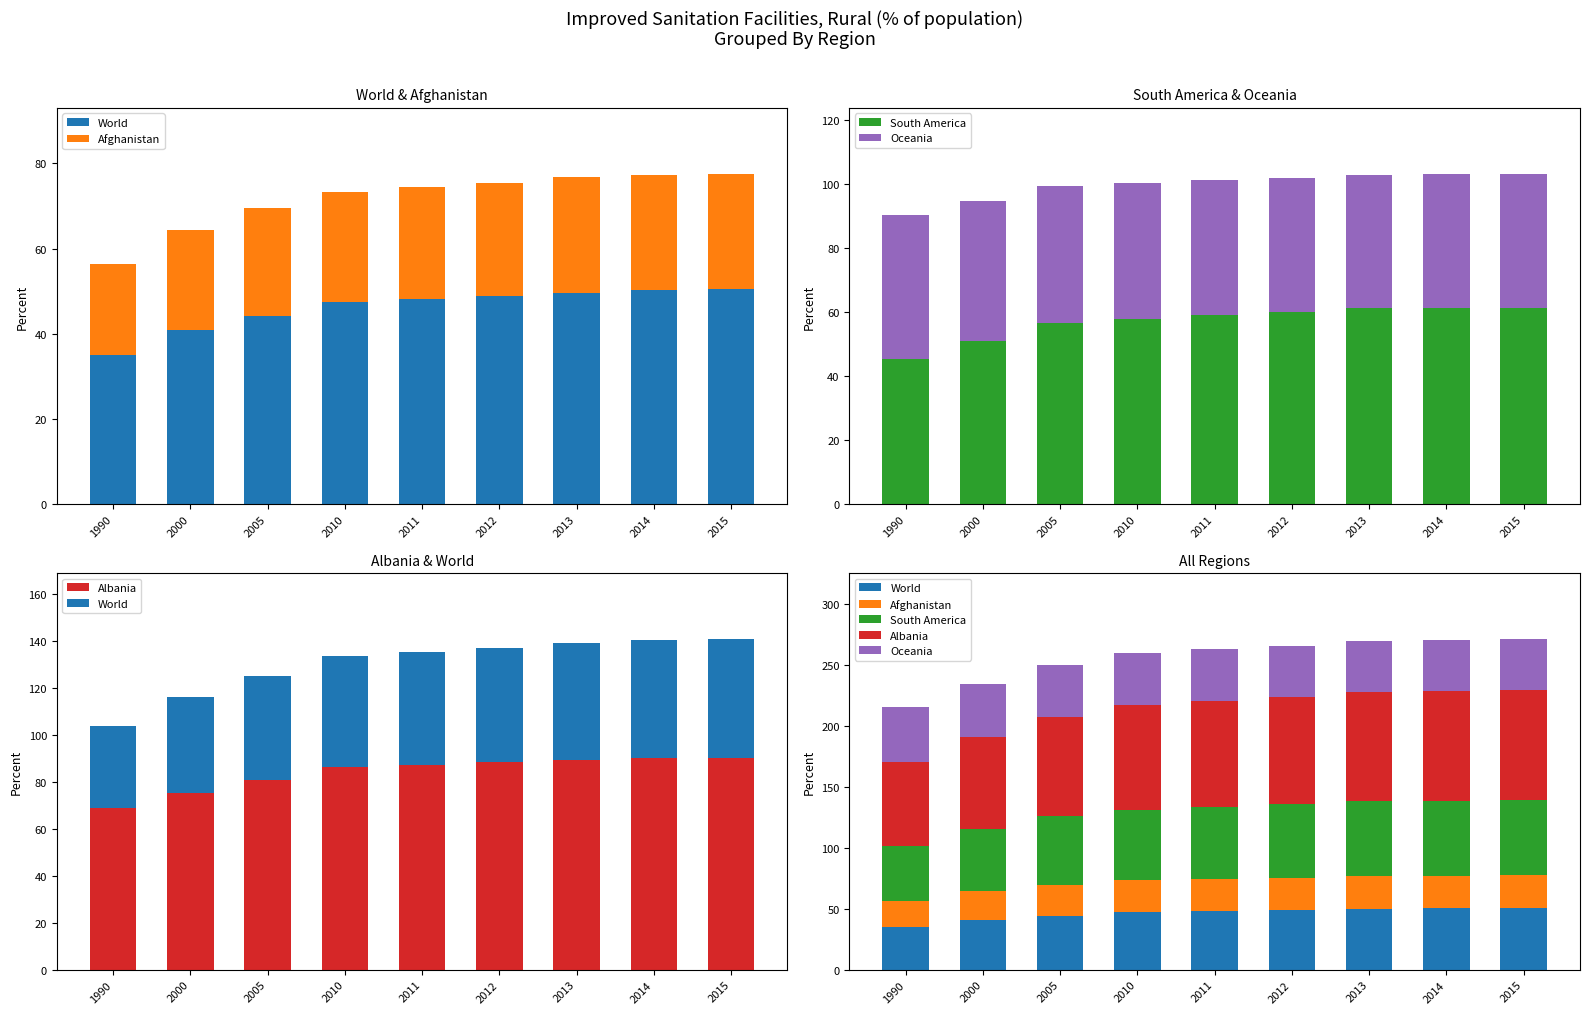

The value of Afghanistan at 2005 is 44.9. True or false?

False